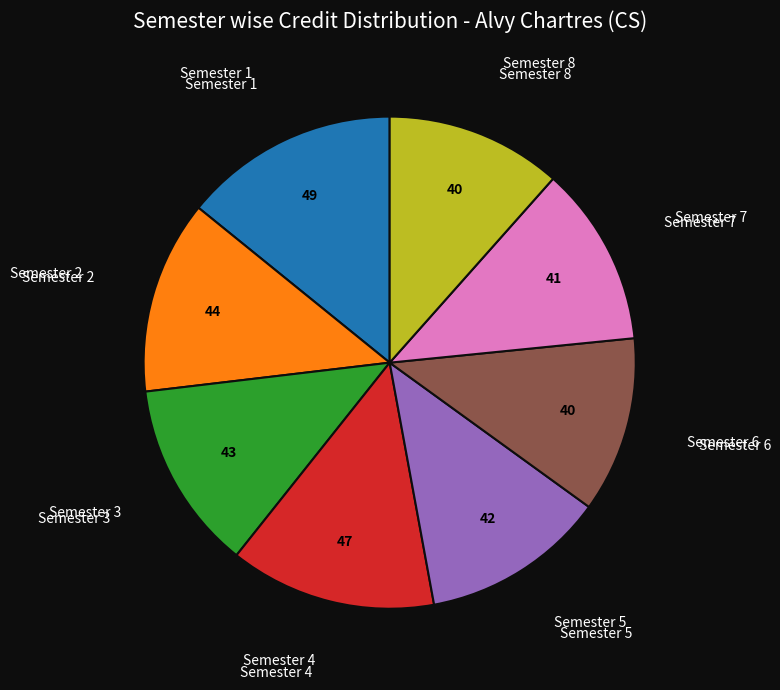

Does any single category account for the majority?

No